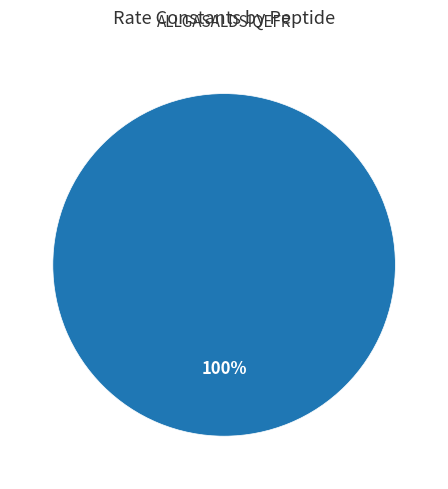

Does any single category account for the majority?

Yes